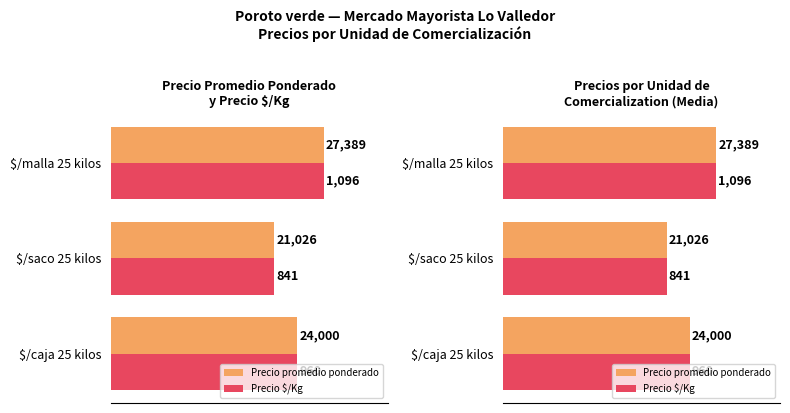

What are all the series names shown in the legend?

Precio promedio ponderado, Precio $/Kg